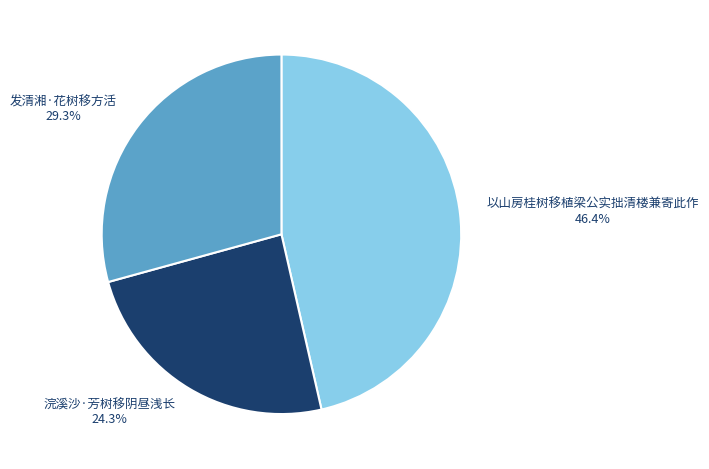

Which category has the smallest portion of the pie?

浣溪沙·芳树移阴昼浅长